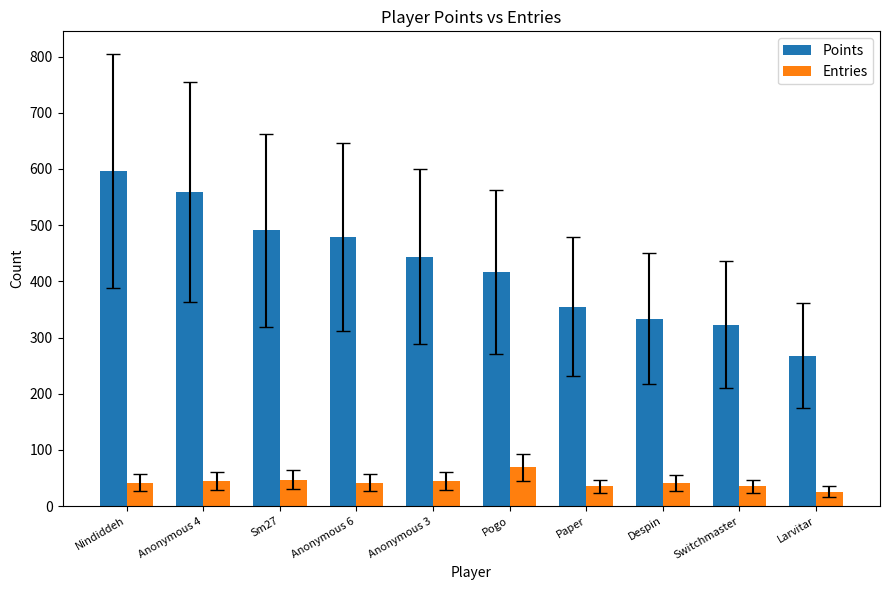

How many groups of bars are there?

10